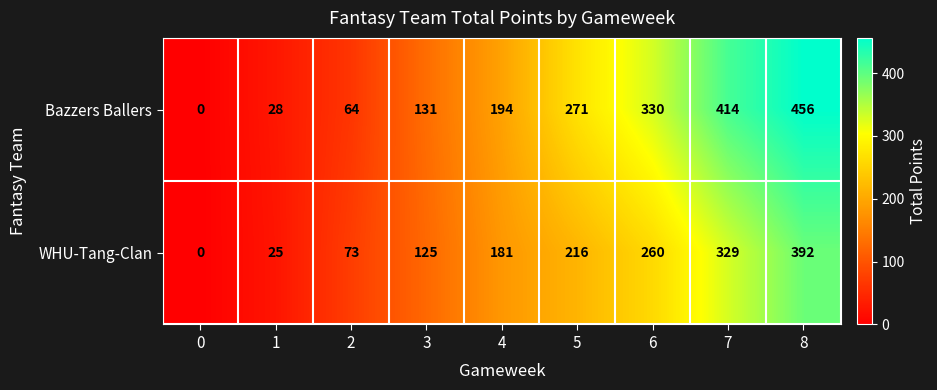

Which label corresponds to the largest value in the chart?

8